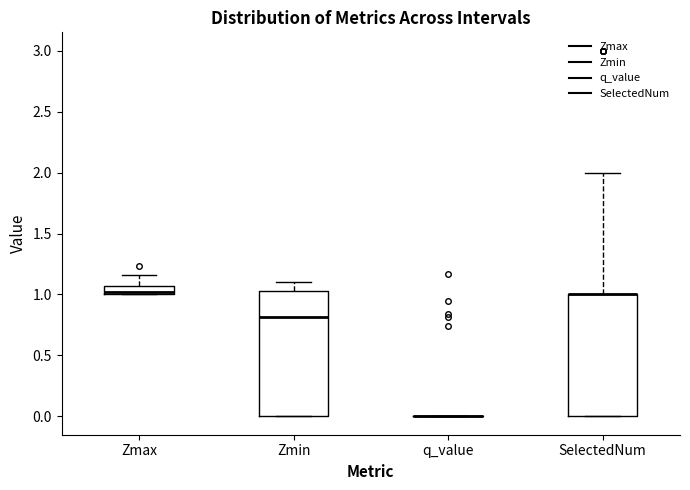

Where is the upper edge of the box for Zmax on the y-axis? The values are not printed on the chart, so give them approximately, as read against the axis.

1.05